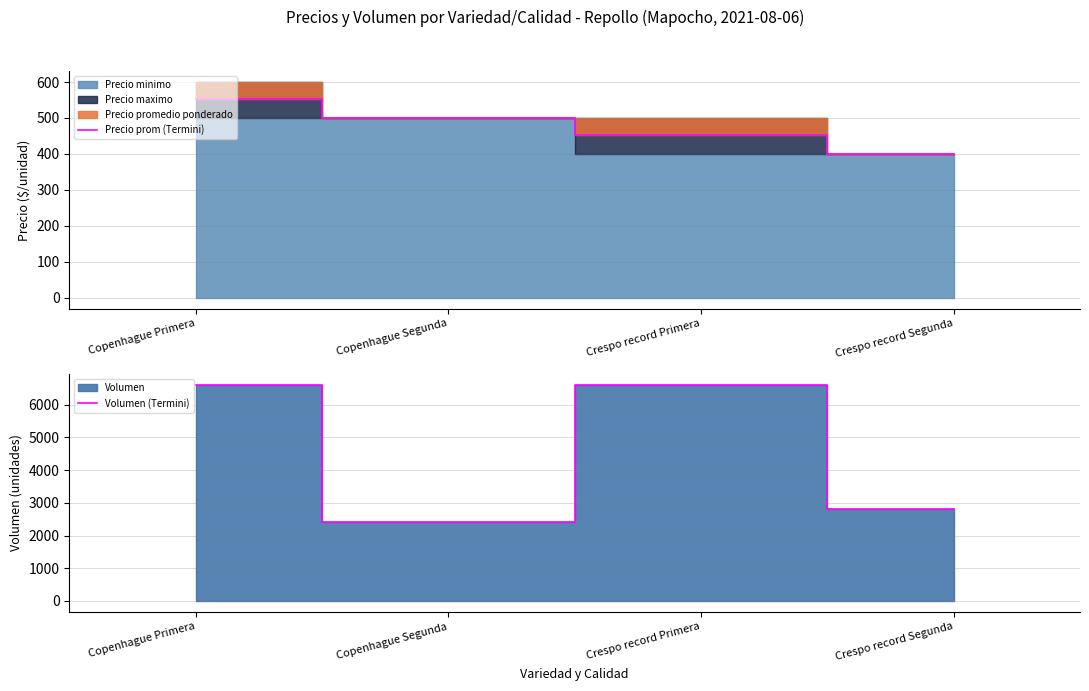

At how many categories does at least one series exceed 2135?

4